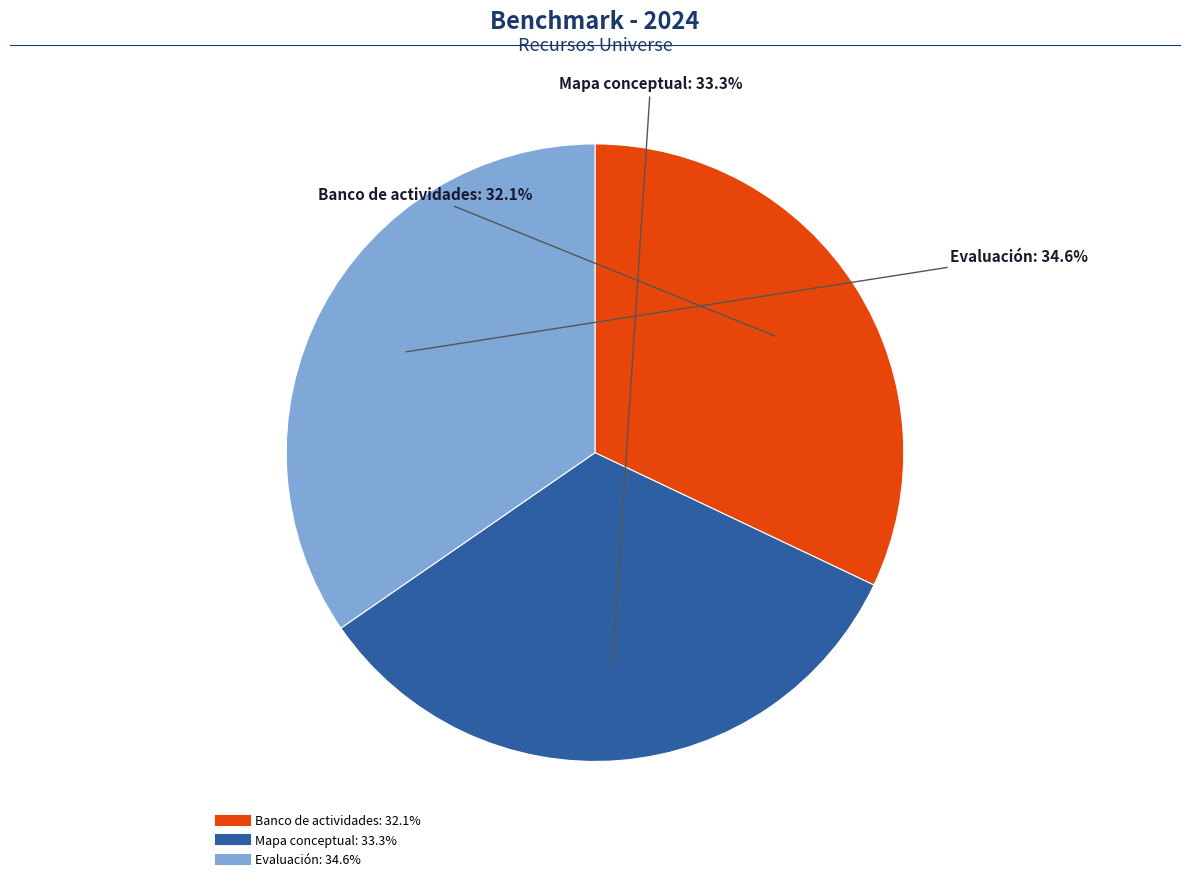

Between Banco de actividades and Evaluación, which is larger?

Evaluación